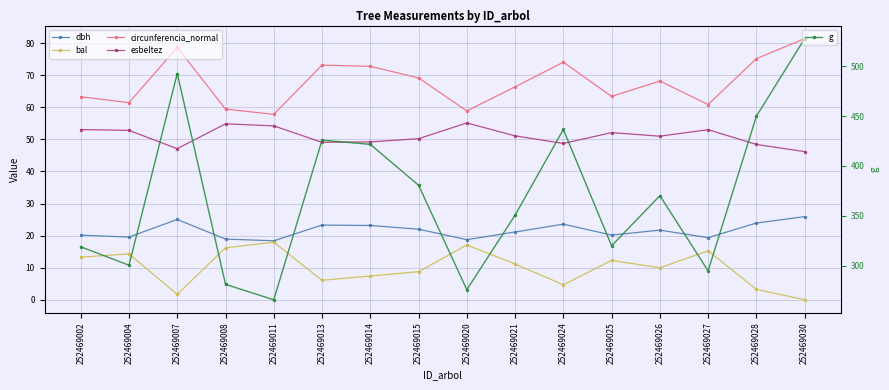

True or false: bal and circunferencia_normal cross at least once.

False